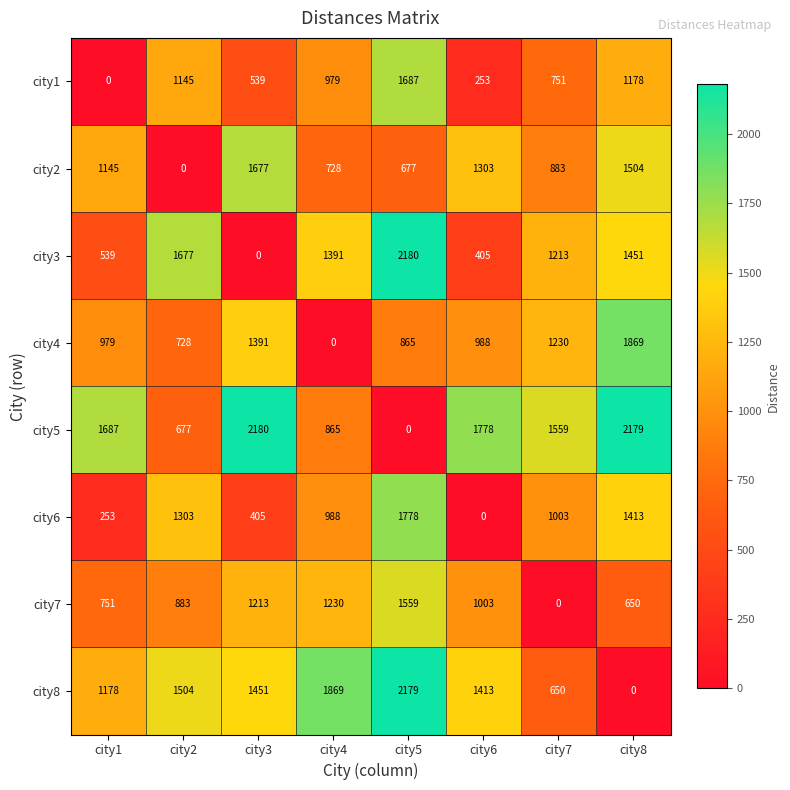

How many data points does each series have?

8